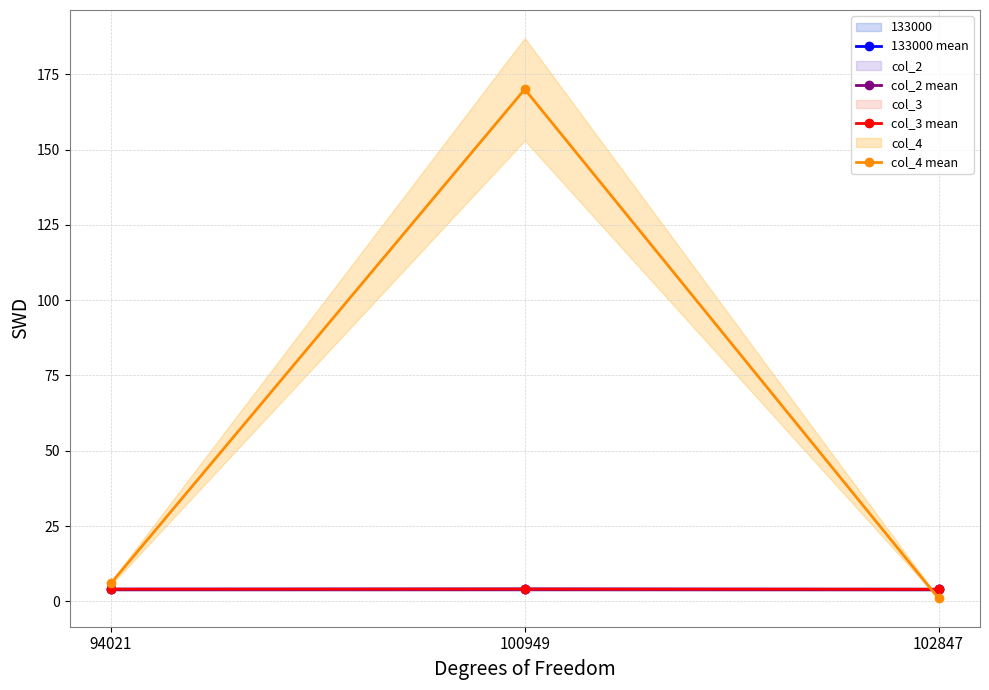

What is the sum of the col_4 mean values at 94021 and 102847?

7.0